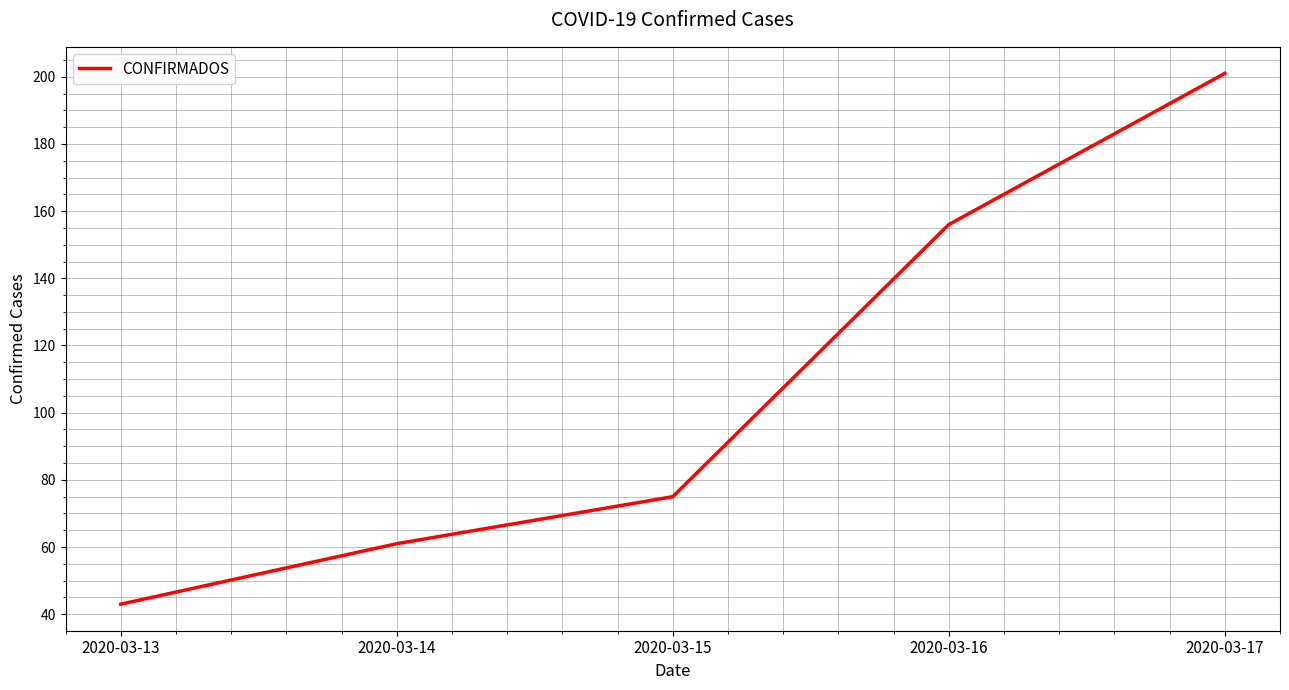

At which label is the value closest to 122?

2020-03-16